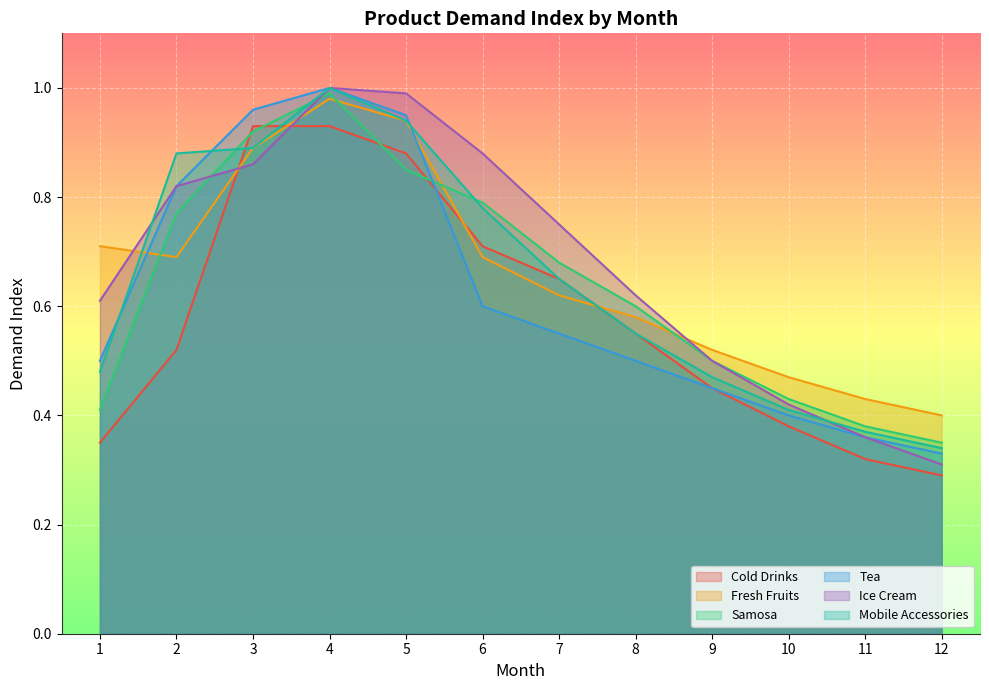

Reading left to right, list all the values displayed in this chart.

Cold Drinks: 1=0.3	2=0.5	3=0.9	4=0.9	5=0.9	6=0.7	7=0.7	8=0.6	9=0.5	10=0.4	11=0.3	12=0.3
Fresh Fruits: 1=0.7	2=0.7	3=0.9	4=1.0	5=0.9	6=0.7	7=0.6	8=0.6	9=0.5	10=0.5	11=0.4	12=0.4
Samosa: 1=0.4	2=0.8	3=0.9	4=1.0	5=0.8	6=0.8	7=0.7	8=0.6	9=0.5	10=0.4	11=0.4	12=0.3
Tea: 1=0.5	2=0.8	3=1.0	4=1.0	5=0.9	6=0.6	7=0.6	8=0.5	9=0.5	10=0.4	11=0.4	12=0.3
Ice Cream: 1=0.6	2=0.8	3=0.9	4=1.0	5=1.0	6=0.9	7=0.8	8=0.6	9=0.5	10=0.4	11=0.4	12=0.3
Mobile Accessories: 1=0.5	2=0.9	3=0.9	4=1.0	5=0.9	6=0.8	7=0.7	8=0.6	9=0.5	10=0.4	11=0.4	12=0.3